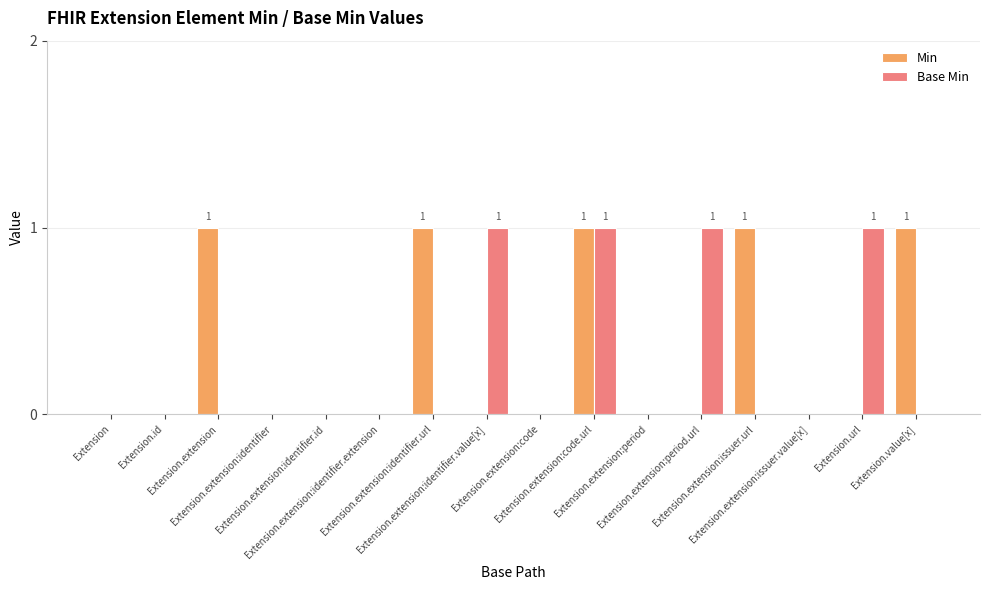

What is the sum of all Min values?

5